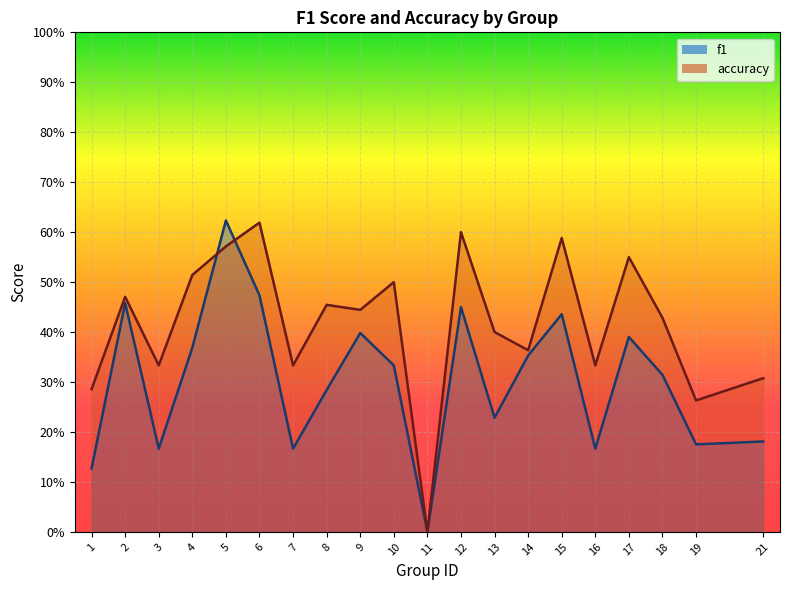

What are all the series names shown in the legend?

f1, accuracy